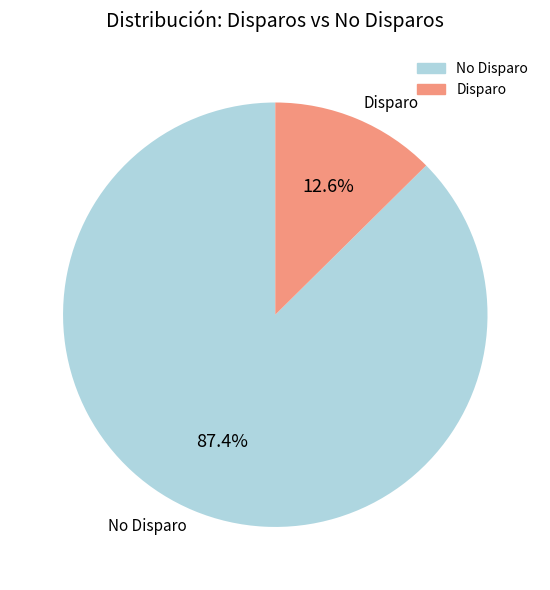

Which category has the biggest portion of the pie?

No Disparo